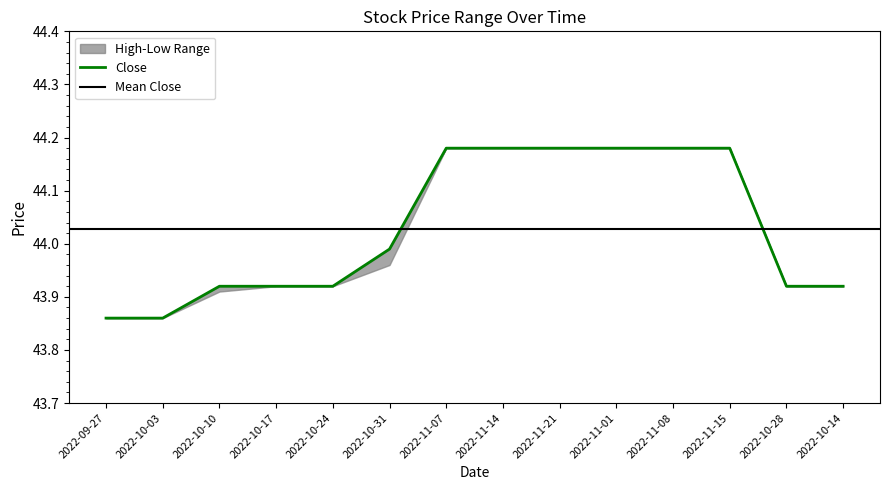

What is the maximum value for Close?

44.2